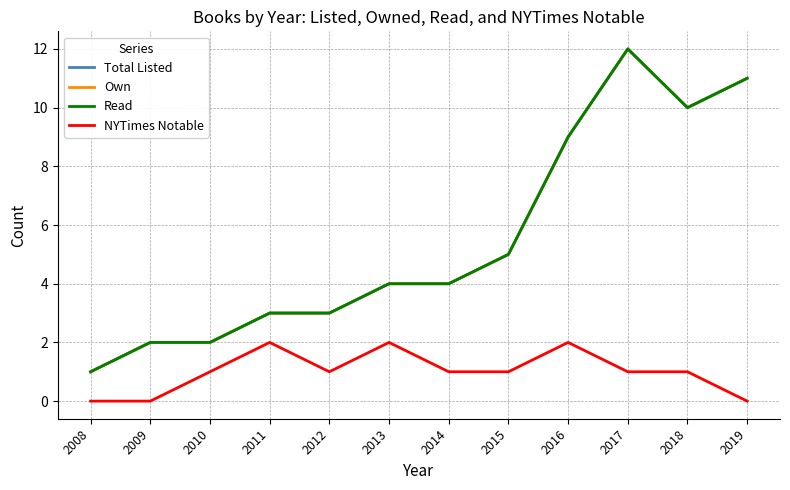

Which category has the lowest value in the Read series?

2008